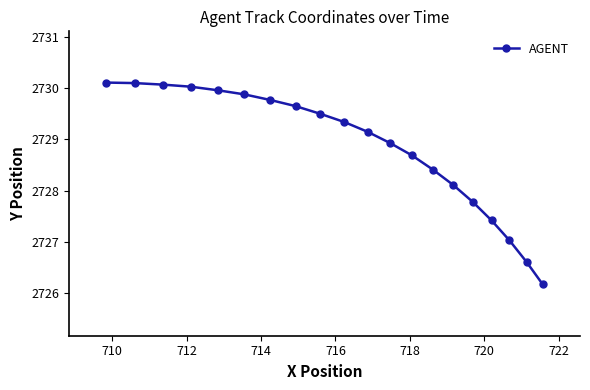

Count the number of categories in the chart.

20